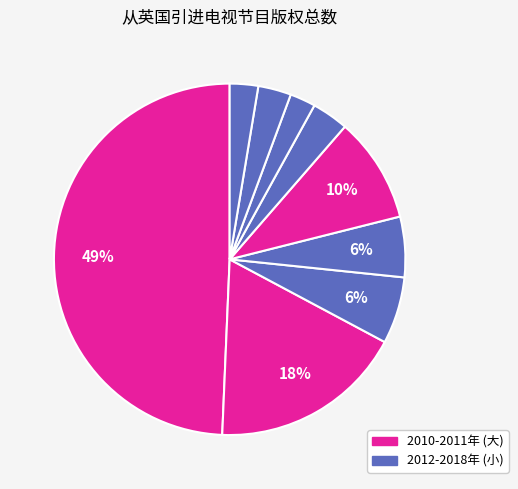

How many segments does this pie chart have?

9